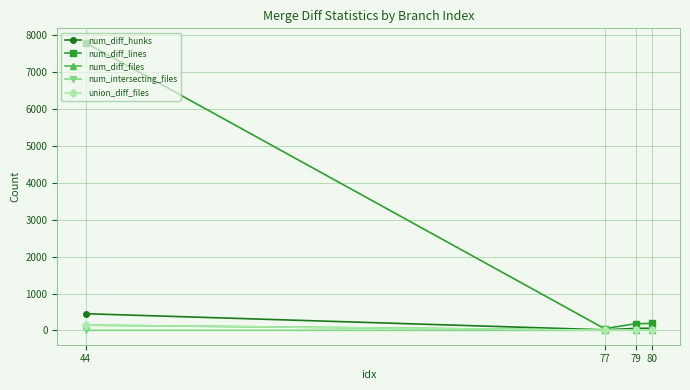

How many interior local valleys does the num_intersecting_files series have?

1